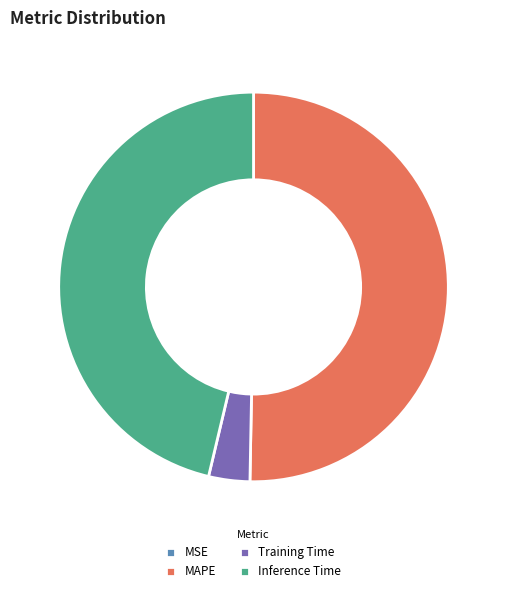

Do MAPE and Inference Time together represent more than half of the pie?

Yes